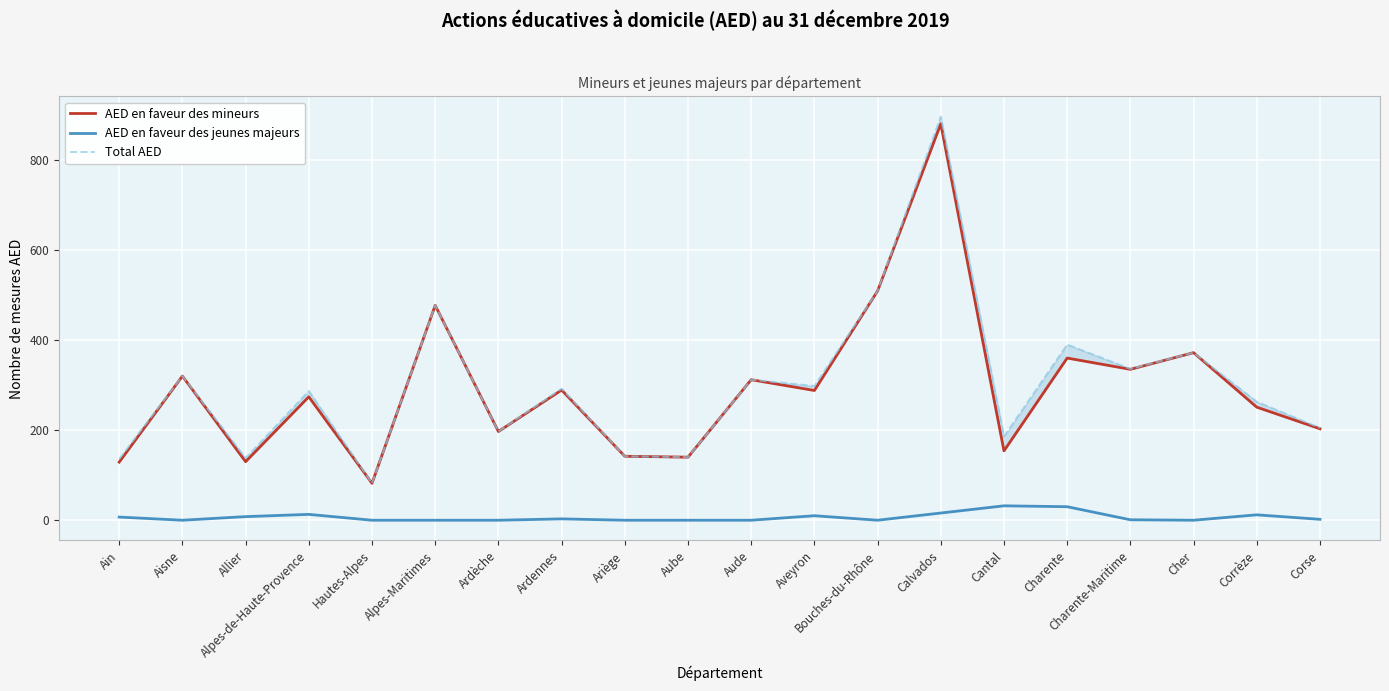

At which category is the sum across all series the highest?

Calvados